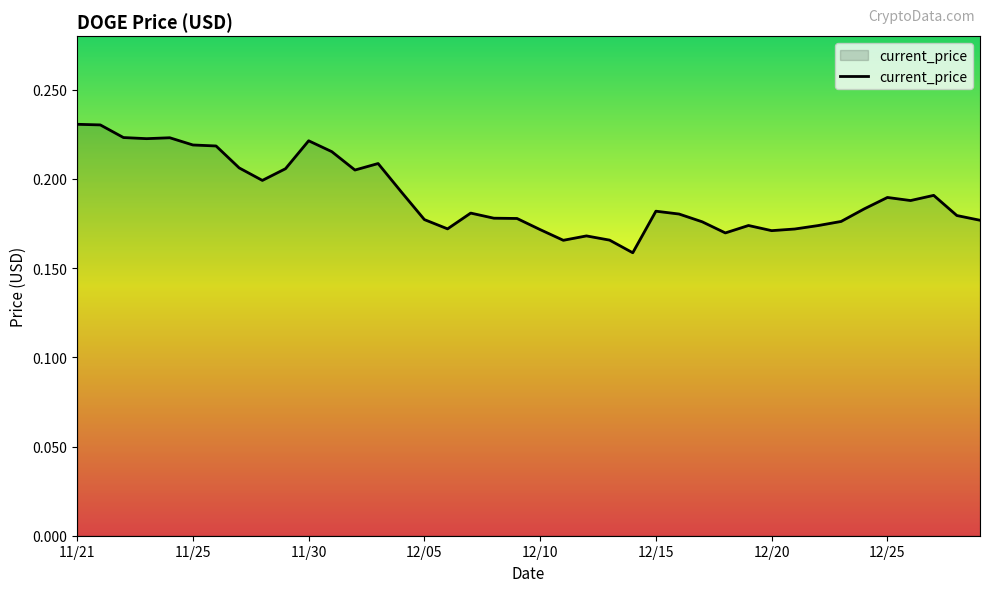

Count the number of categories in the chart.

40